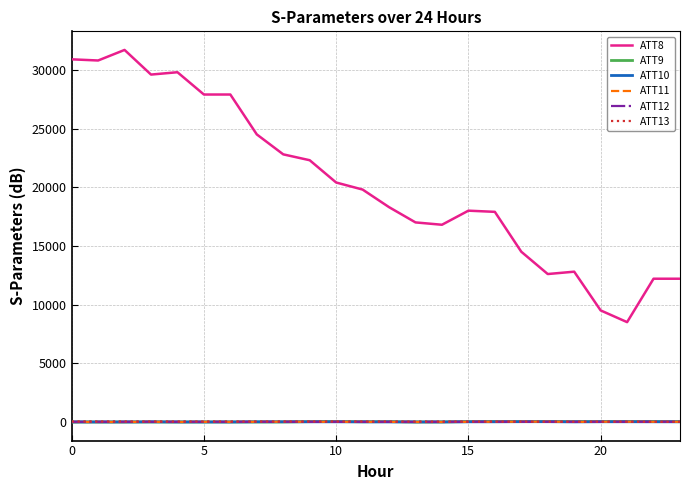

Which series has the largest total across all categories?

ATT8